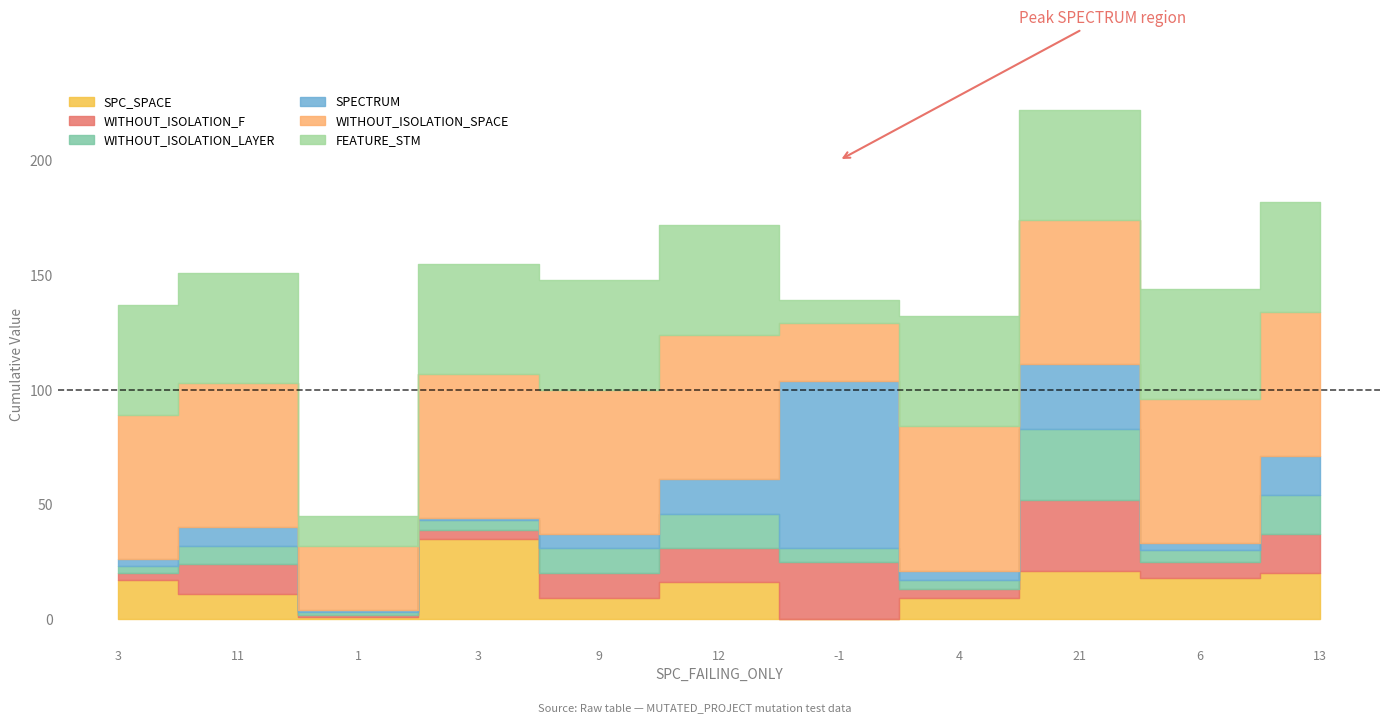

Which series has the largest total across all categories?

WITHOUT_ISOLATION_SPACE